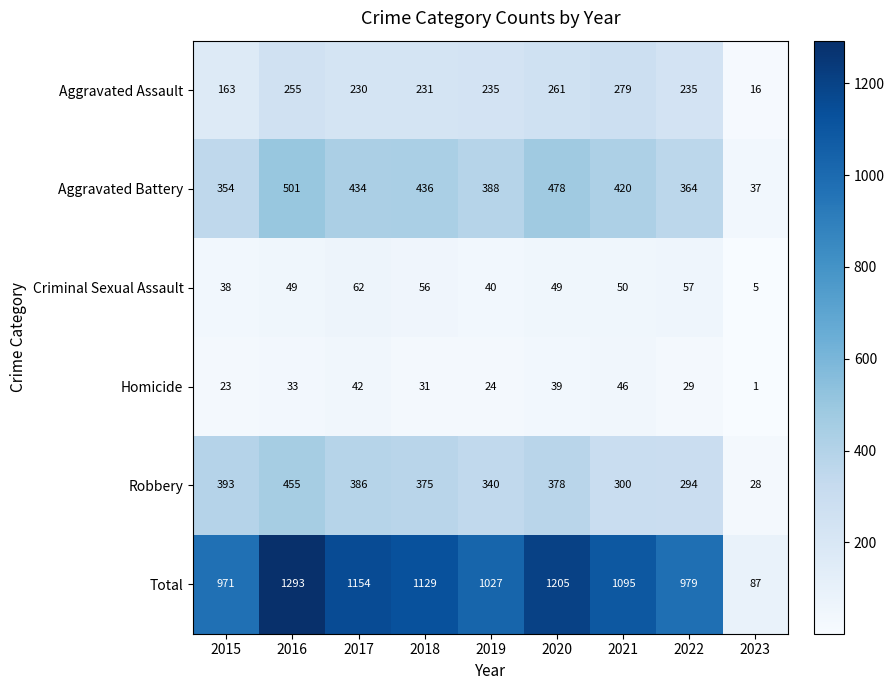

What is the spread (max minus min) of values at 2021?

1049